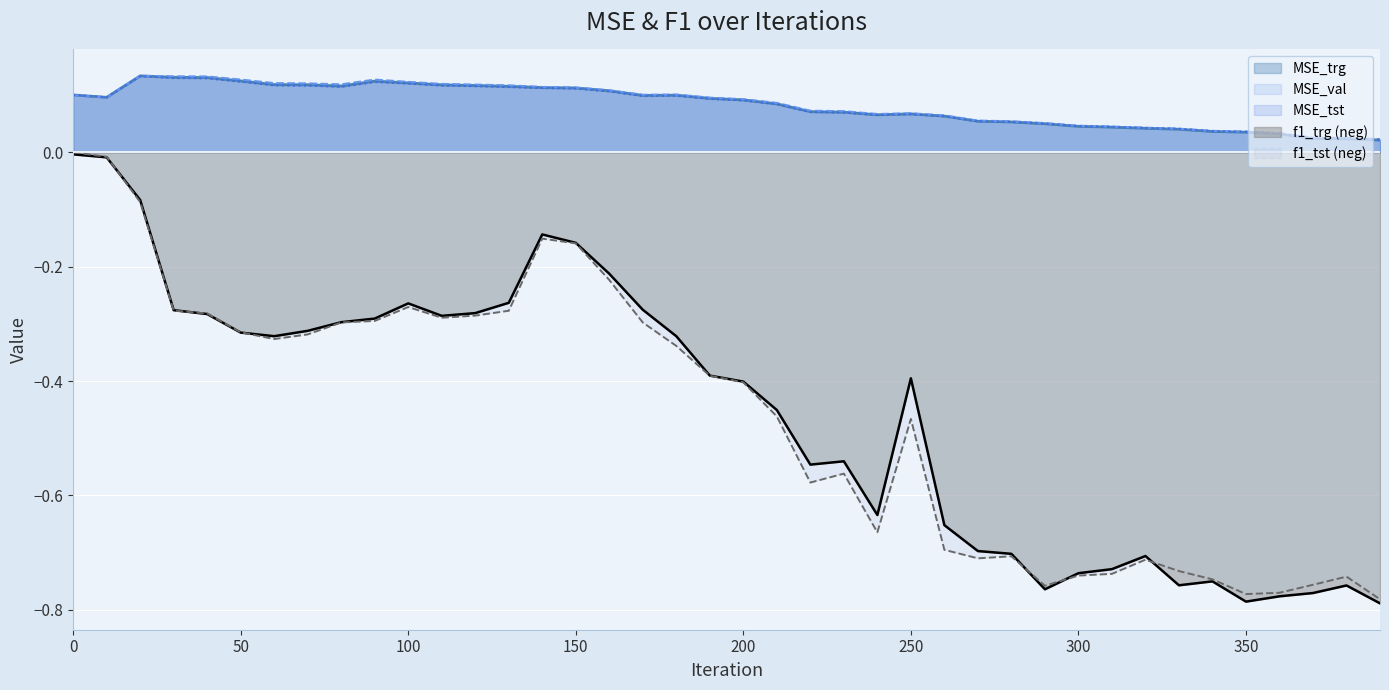

True or false: MSE_tst has a value of 0.1 at 110.

True